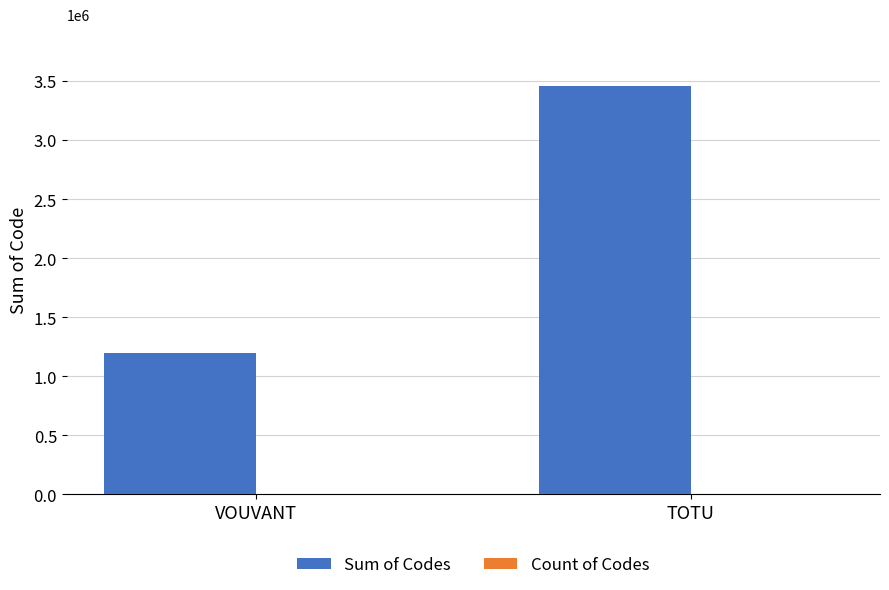

What is the maximum value shown in the chart?

3461760